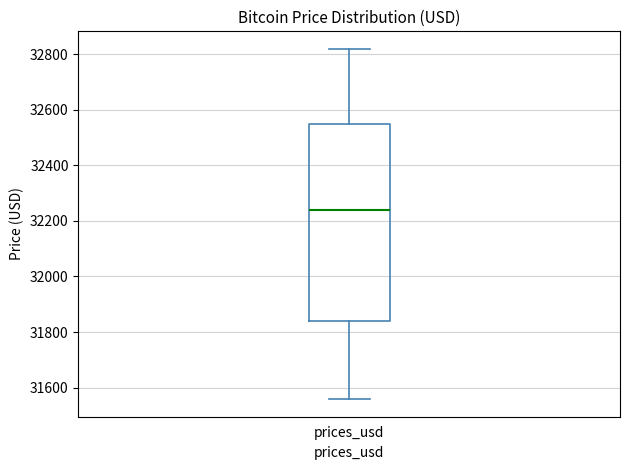

Read this box plot against the y-axis: the position of the median line, the range covered by the box, and the ends of both whiskers. The values are not printed on the chart, so give them approximately, as read against the axis.

median 32240, box 31840 to 32560, whiskers 31560 to 32820